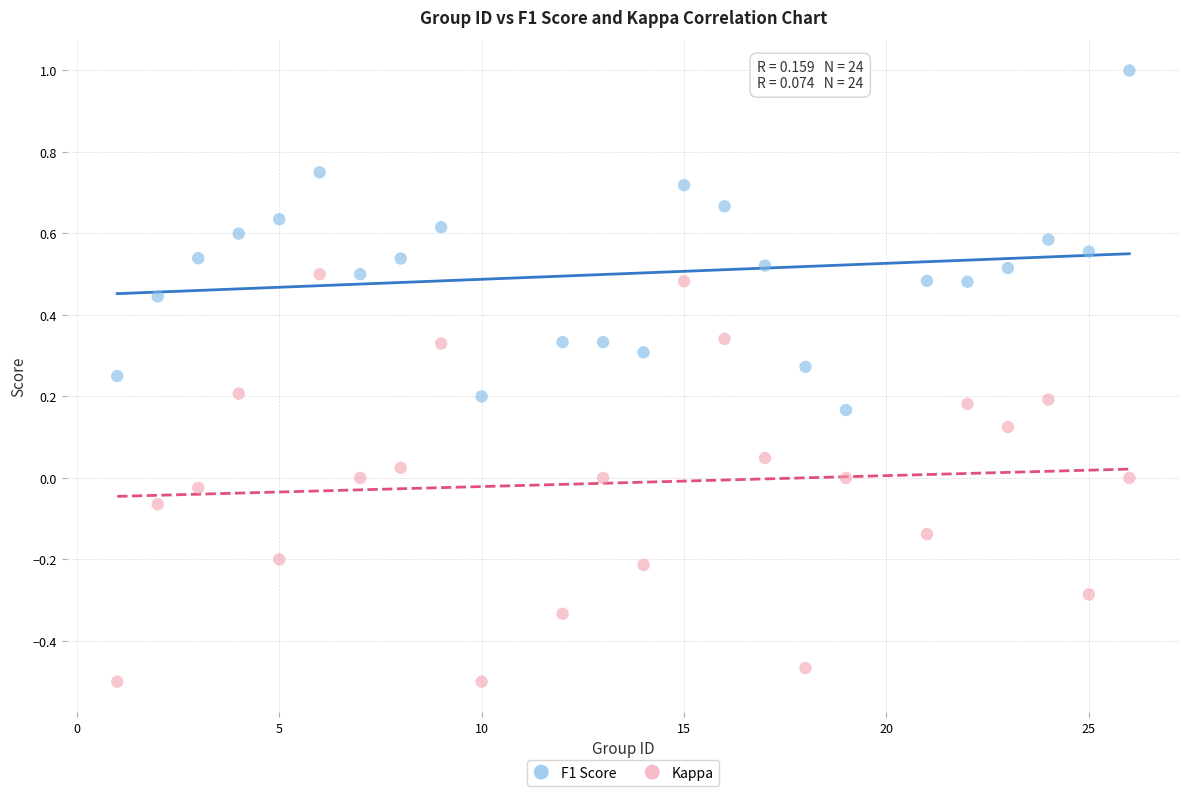

Across all data points, what is the range of Y values (max minus min)?

1.5